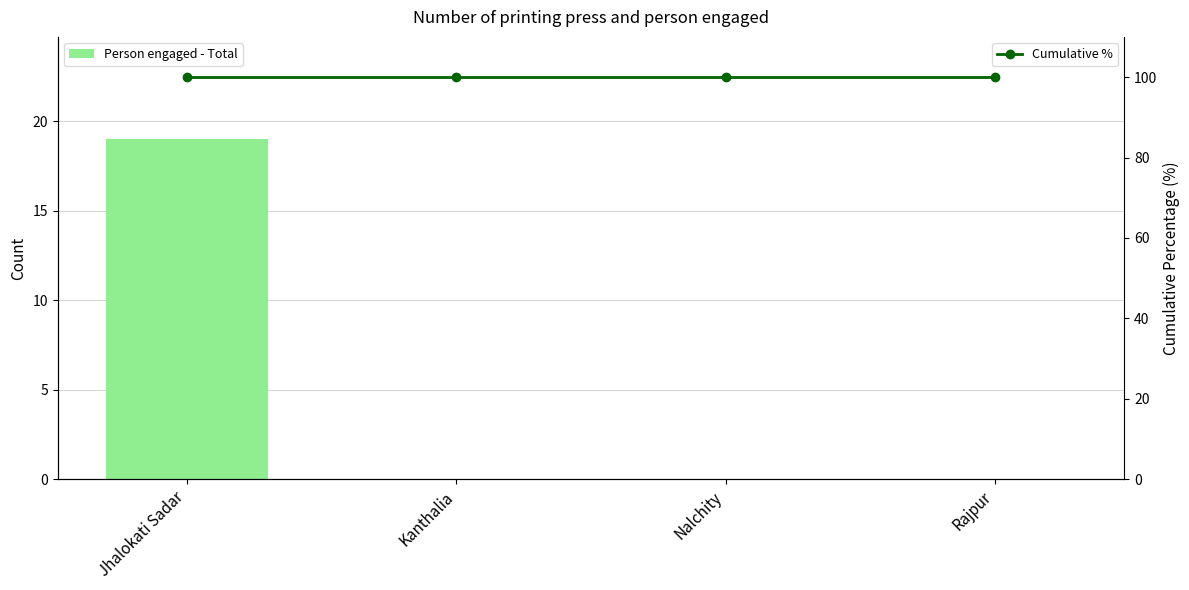

Rank the categories by Person engaged - Total value from highest to lowest.

Jhalokati Sadar, Kanthalia, Nalchity, Rajpur